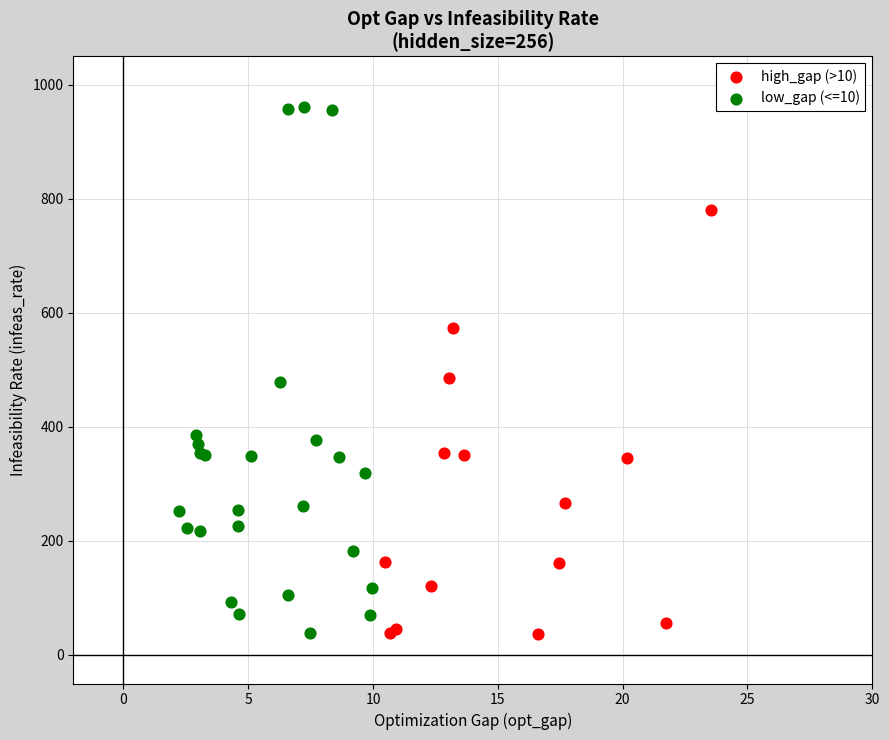

Which series contains the highest Y value?

low_gap (<=10)